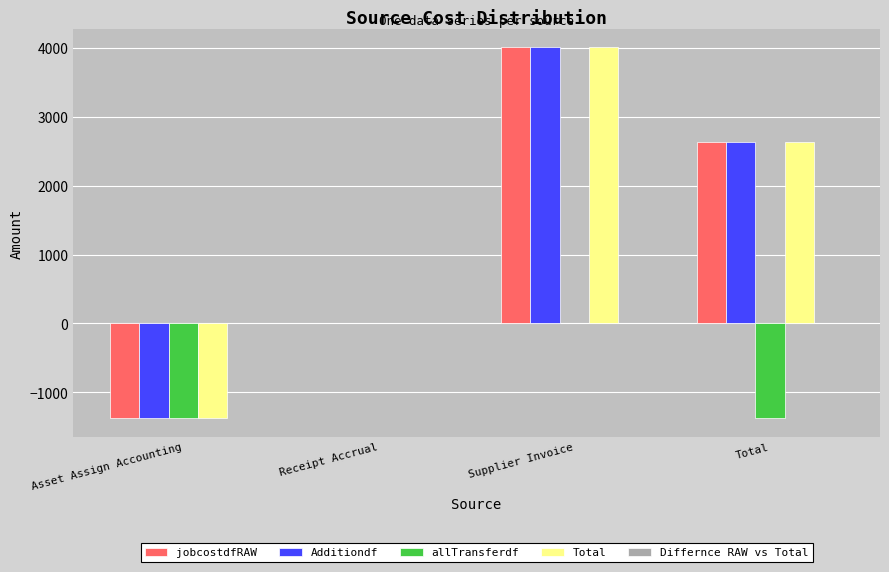

What is the spread (max minus min) of values at Asset Assign Accounting?

0.0